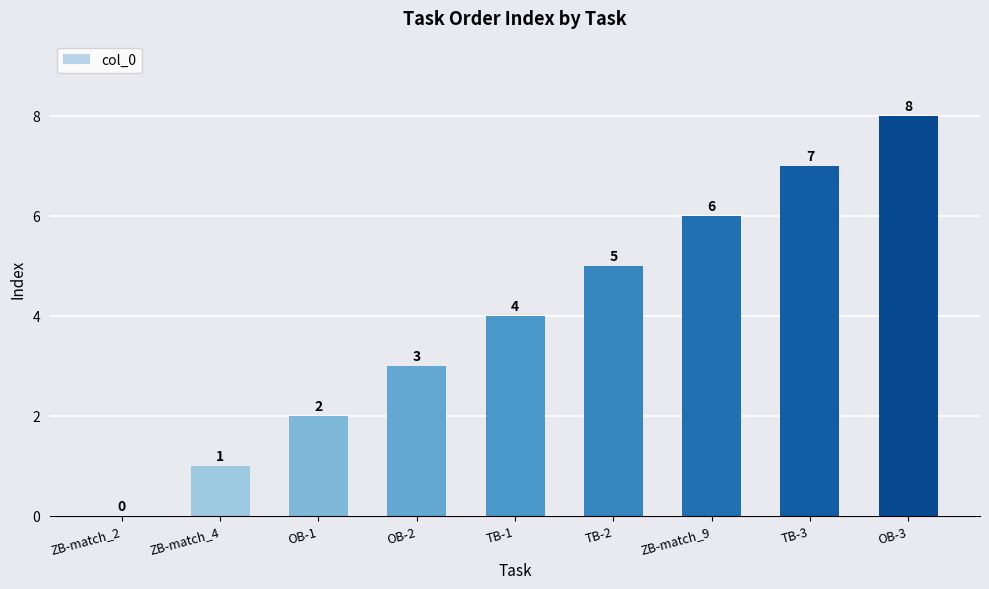

What is the sum of all values?

36